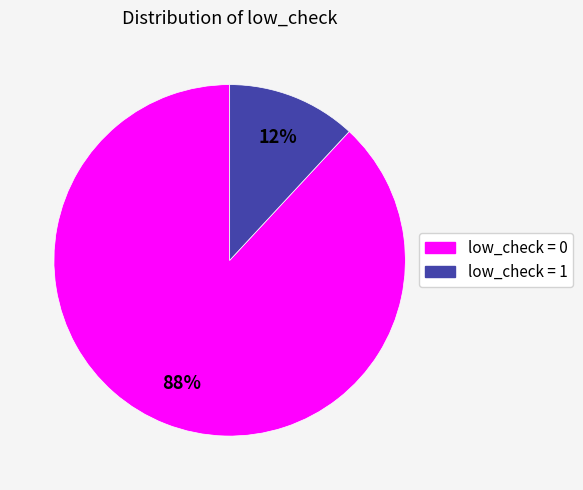

To the nearest percent, what portion does low_check = 0 represent?

88%